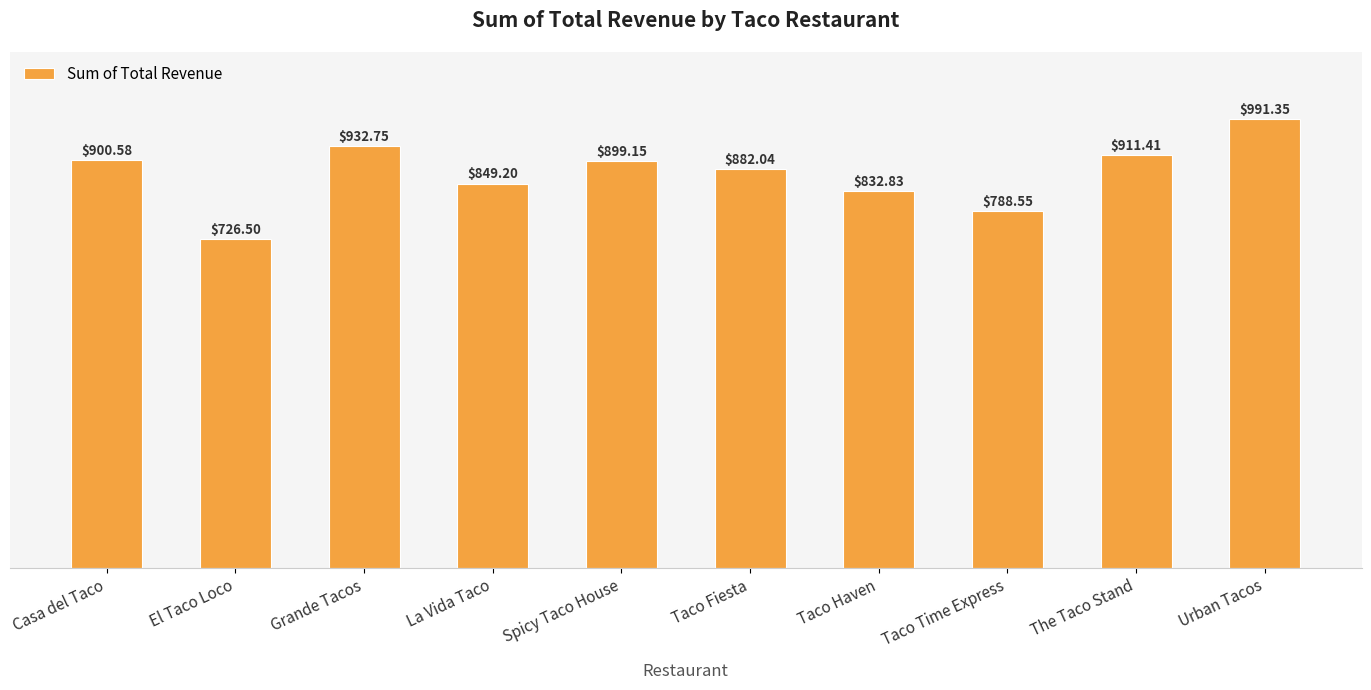

What is the label of the 9th bar from the left?

The Taco Stand